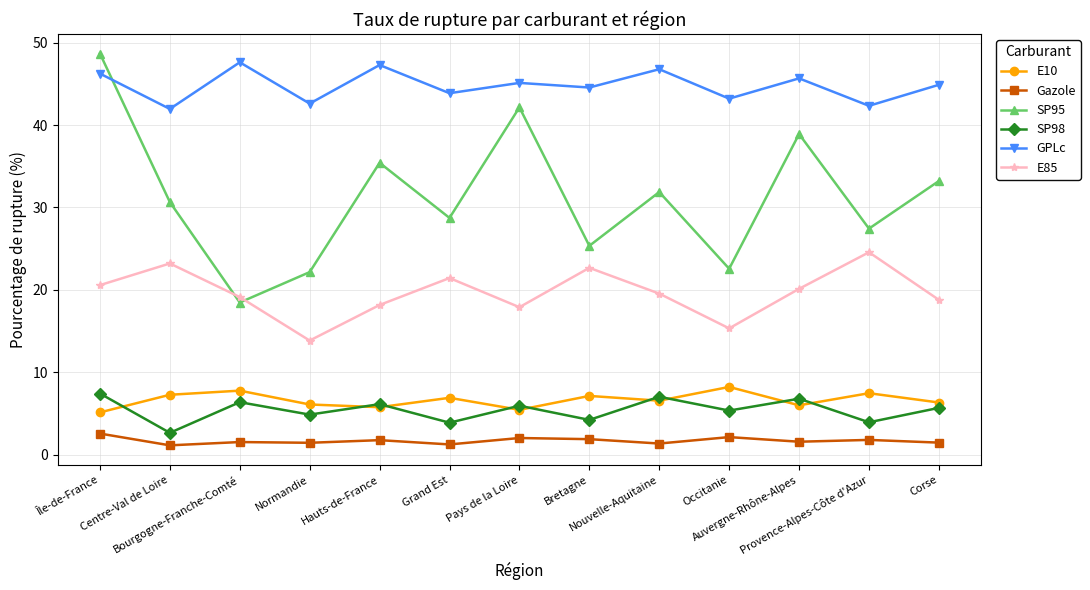

Between Normandie and Hauts-de-France, which series saw the biggest shift?

SP95